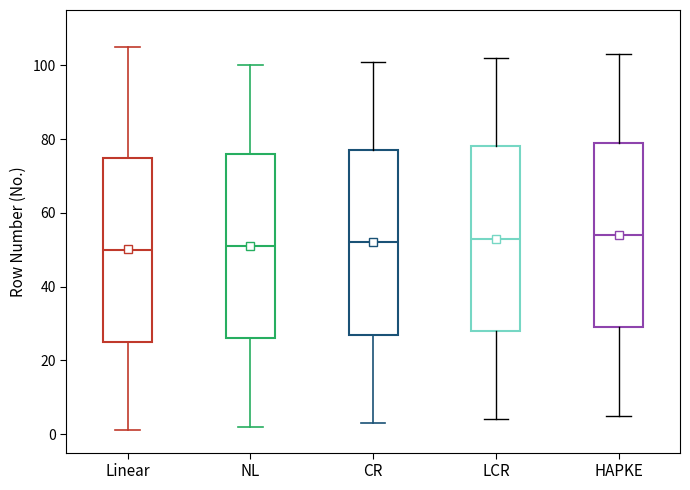

Reading left to right, read every box against the y-axis: the position of its median line, the range the box covers, and the ends of its whiskers. The values are not printed on the chart, so give them approximately, as read against the axis.

Linear: median 50, box 26 to 76, whiskers 2 to 106
NL: median 52, box 26 to 76, whiskers 2 to 100
CR: median 52, box 28 to 78, whiskers 4 to 102
LCR: median 54, box 28 to 78, whiskers 4 to 102
HAPKE: median 54, box 30 to 80, whiskers 6 to 104